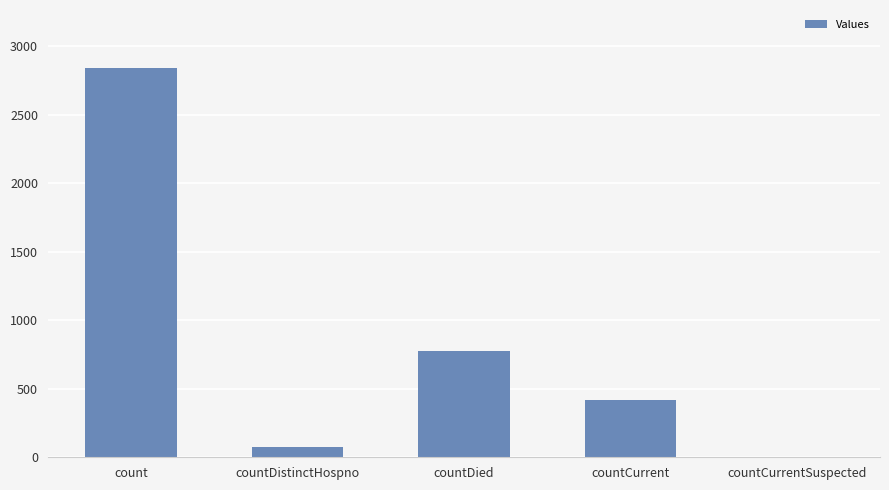

Is it true that the value at countDistinctHospno is 72?

True